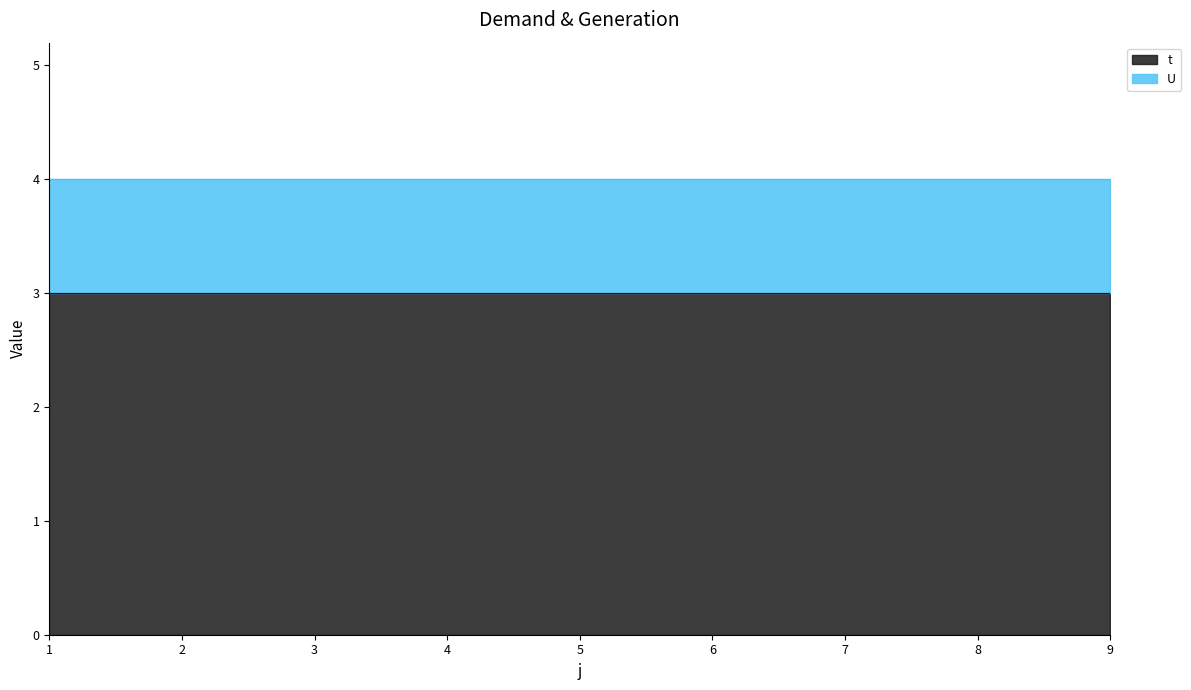

Reading right to left, what are all the values shown in this chart?

t: 3	3	3	3	3	3	3	3	3
U: 1	1	1	1	1	1	1	1	1